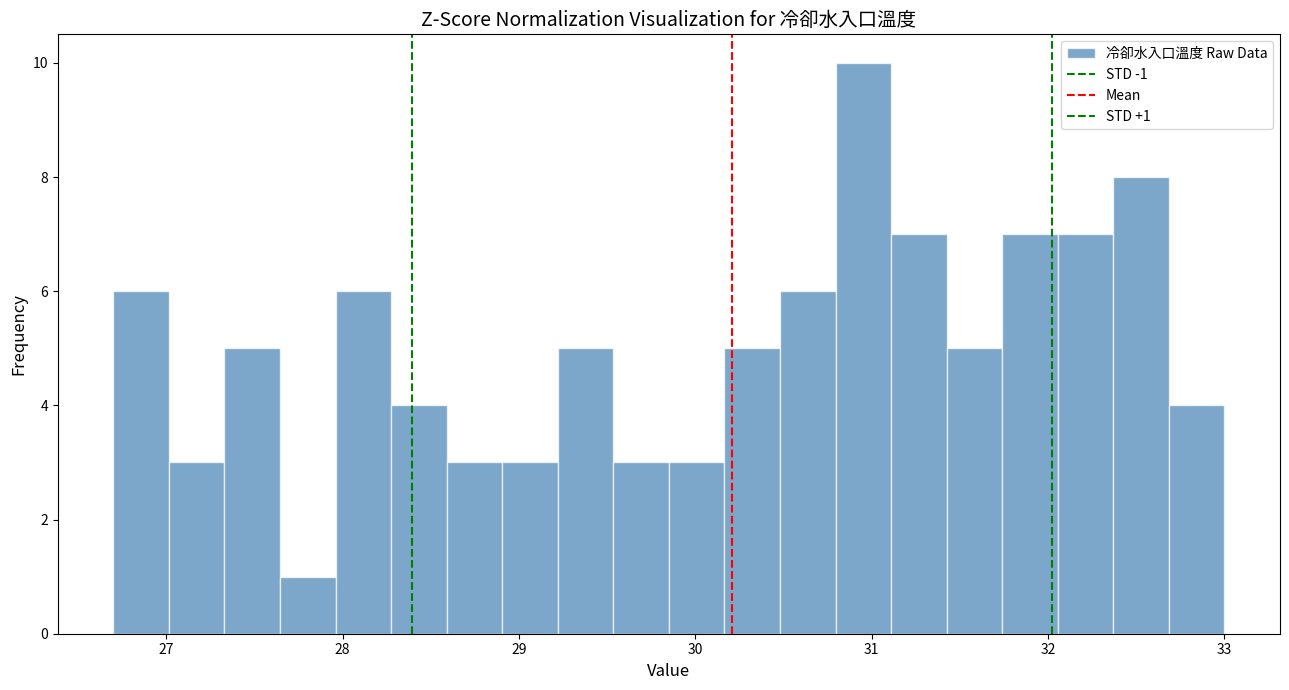

Around what value on the x-axis is the tallest bar? Give the approximate position of its centre, as read against the axis.

31.0